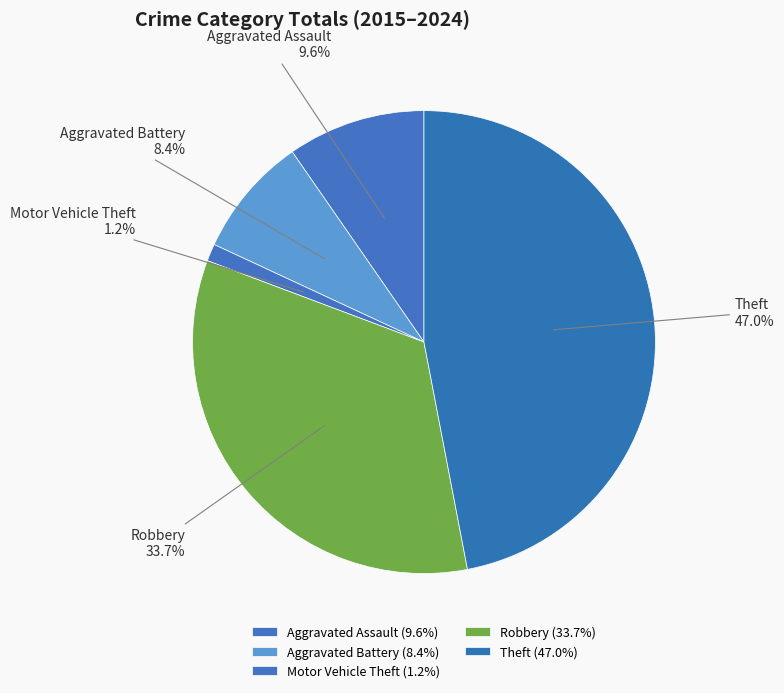

Does any single category account for the majority?

No